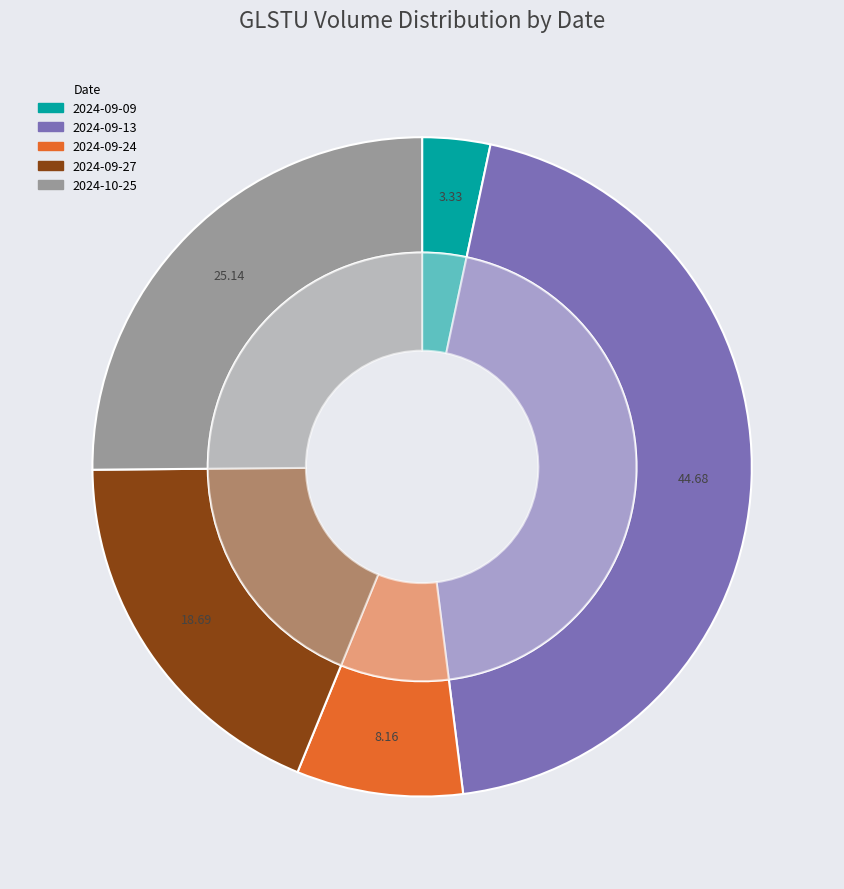

Is there any slice that represents more than half of the pie?

No